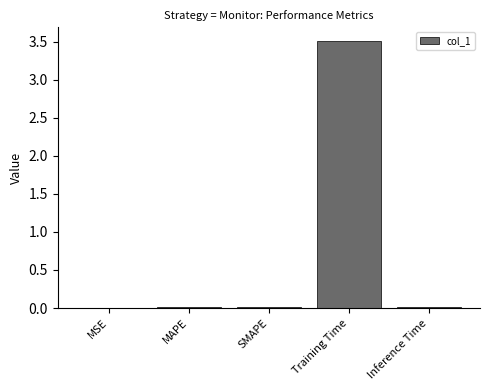

What is the sum of all values?

3.6